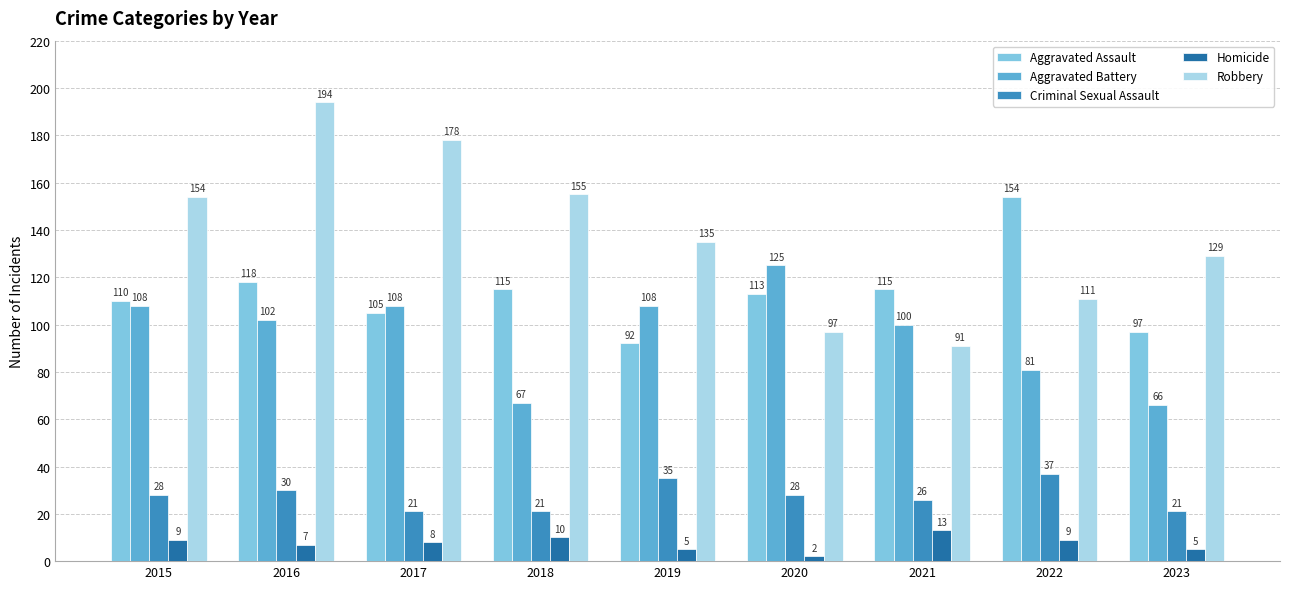

Are the bars grouped side by side (vs. stacked)?

Yes